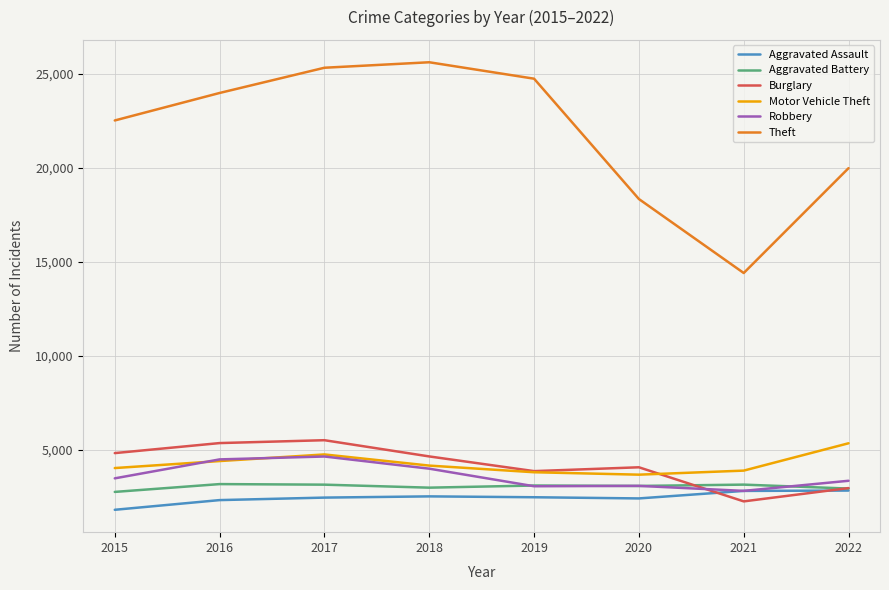

The value of Motor Vehicle Theft at 2016 is 4385. True or false?

True